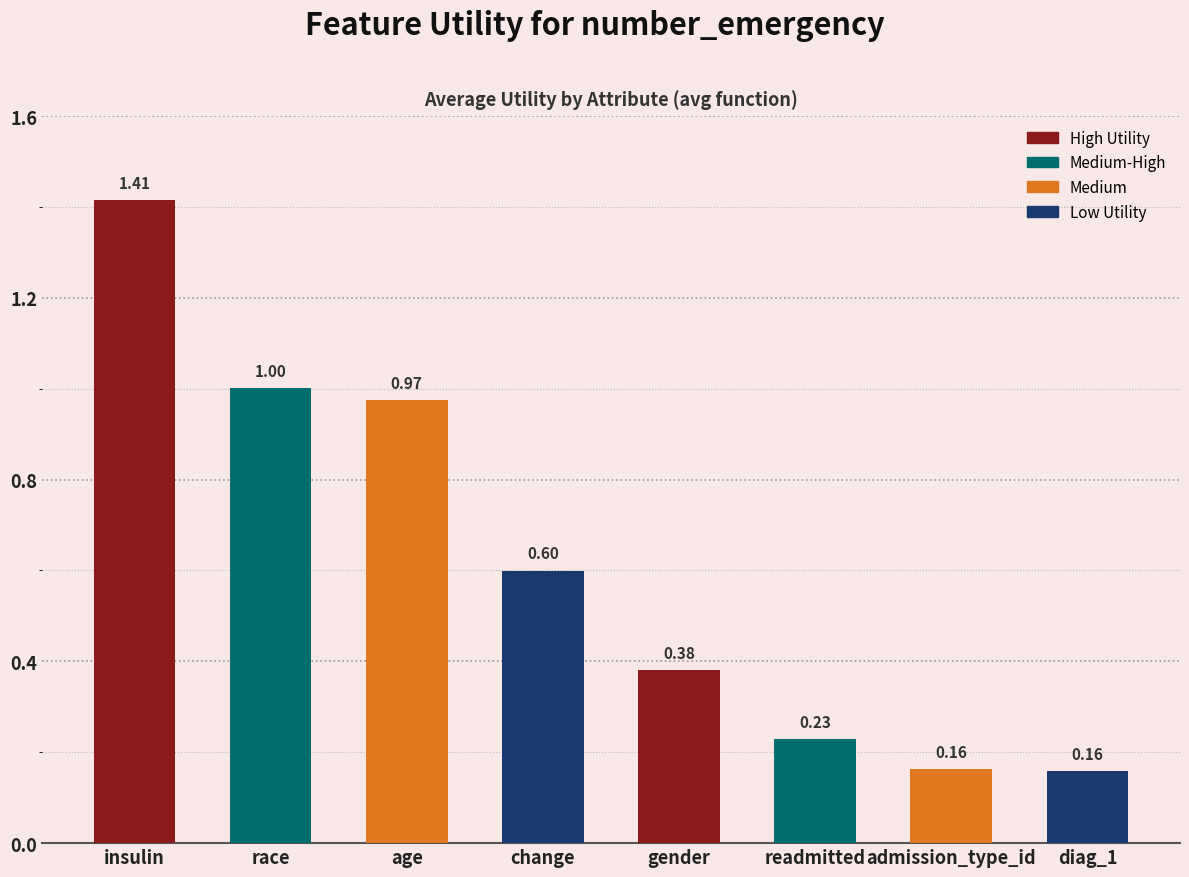

What is the sum of all values?

4.9